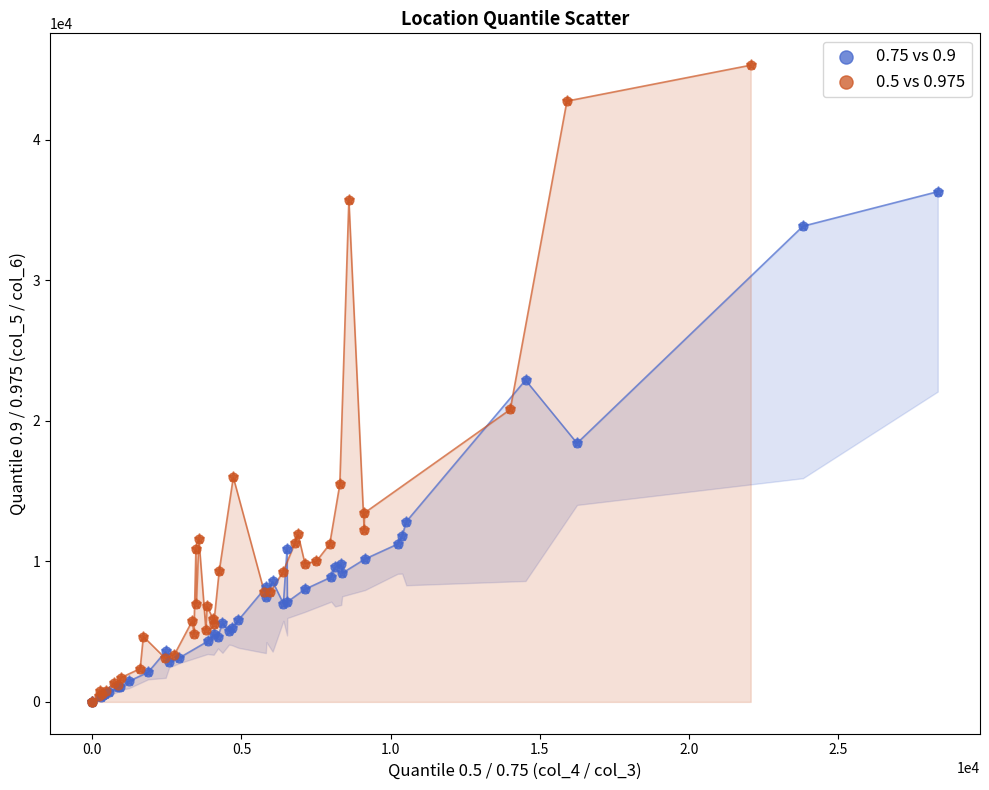

Which series has the largest Y range (max minus min)?

0.5 vs 0.975